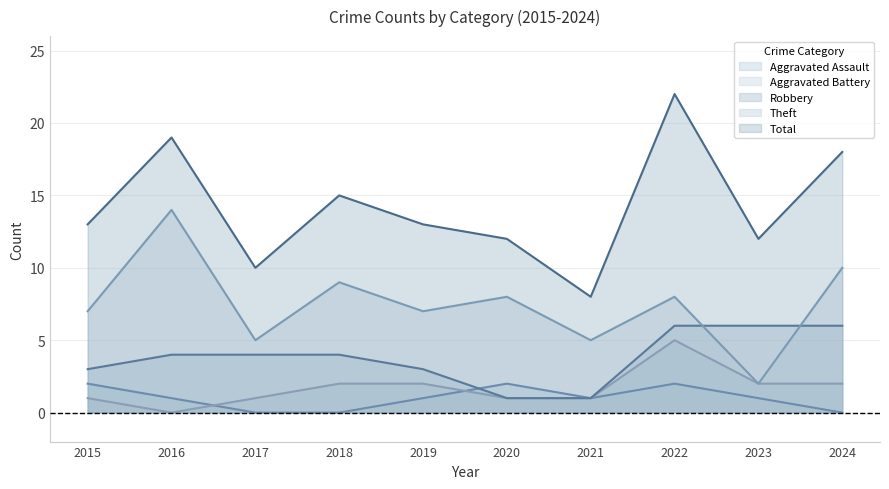

How many Aggravated Assault values are between 0 and 2?

10